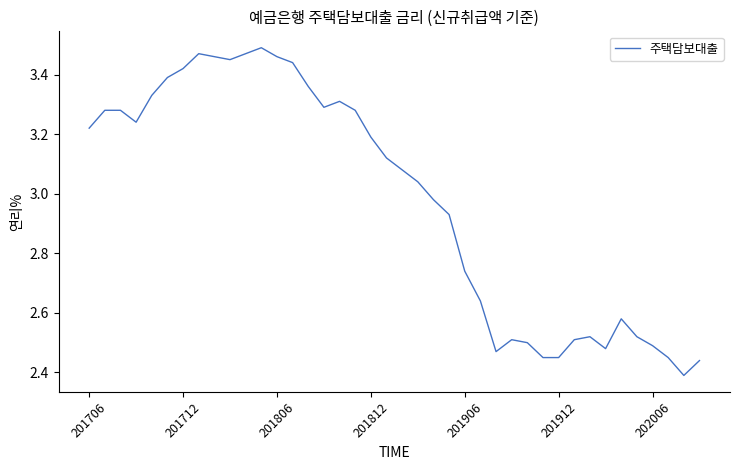

What is the difference between the maximum and minimum values?

1.1